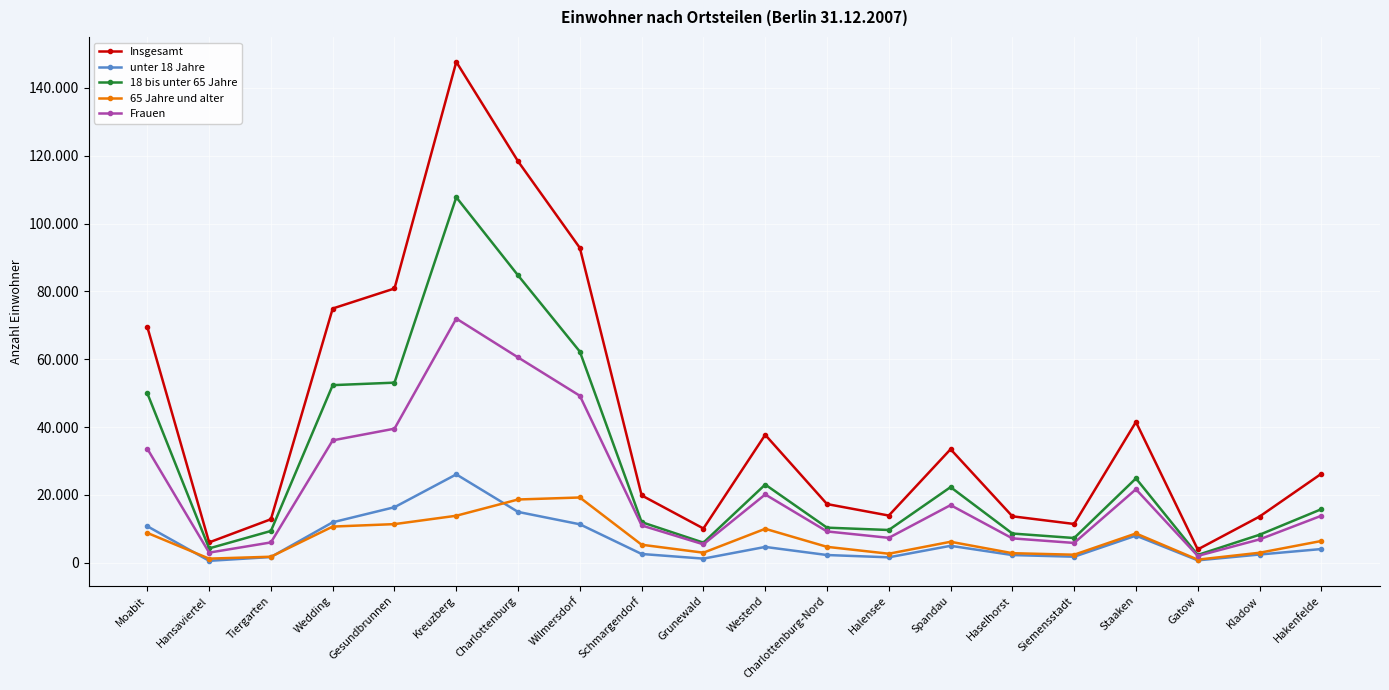

What are all the series names shown in the legend?

Insgesamt, unter 18 Jahre, 18 bis unter 65 Jahre, 65 Jahre und alter, Frauen